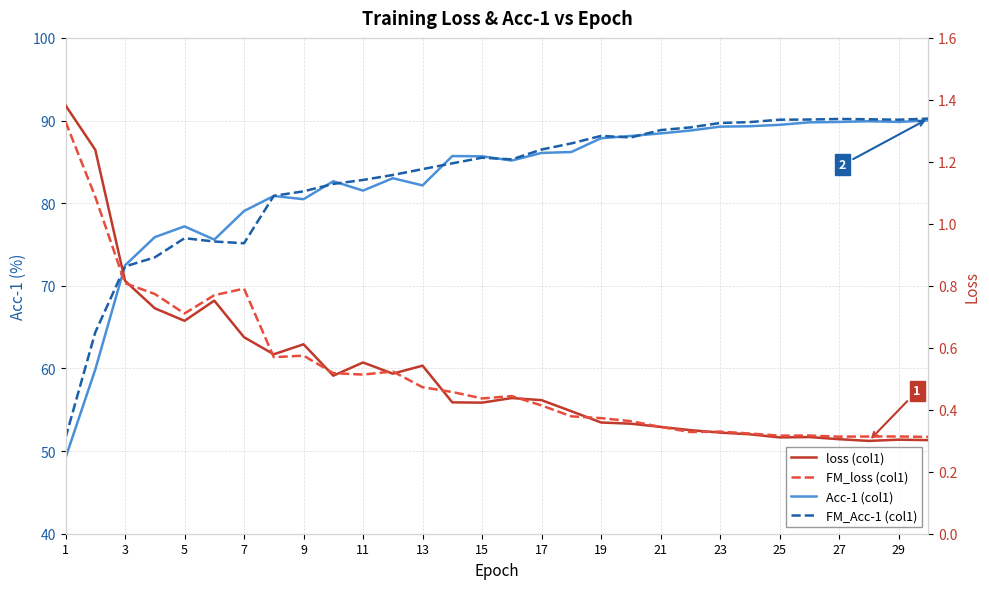

Where is loss (col1) nearest to the value 0?

27